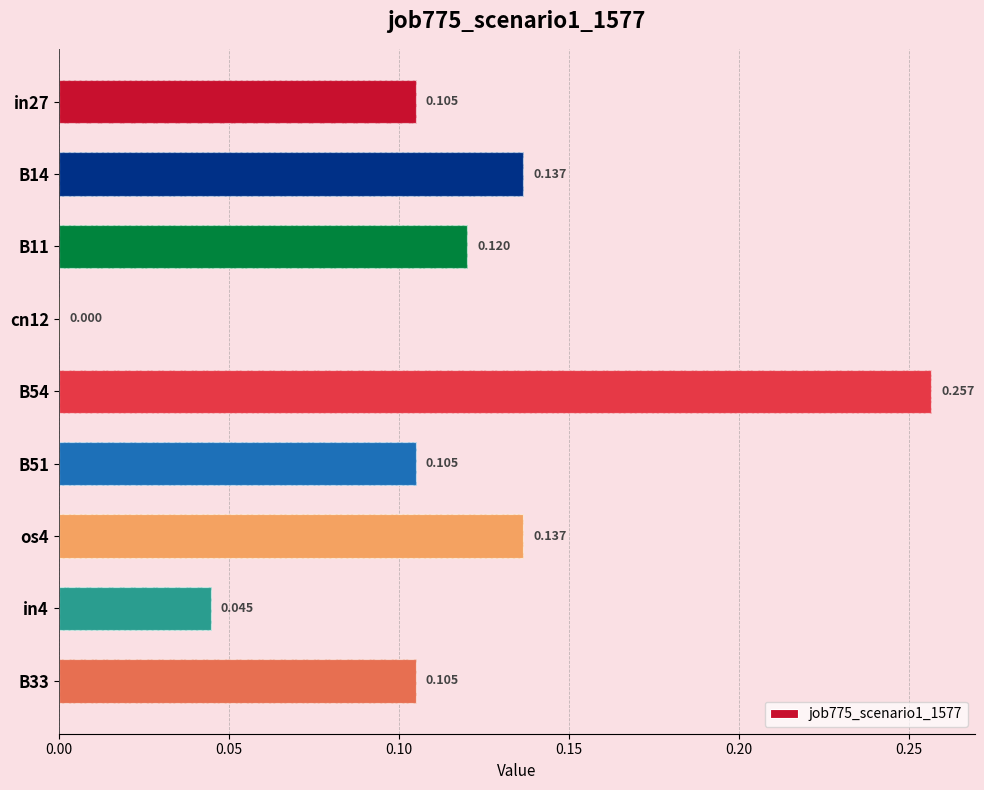

Count the number of categories in the chart.

9